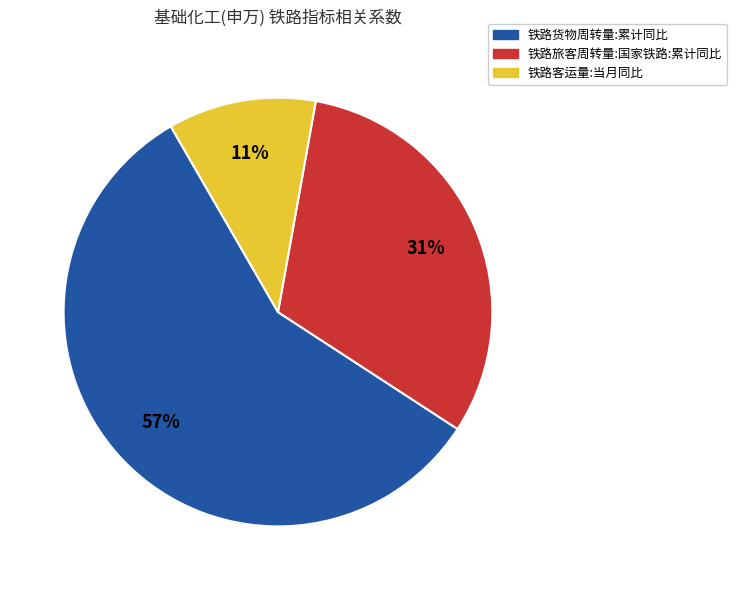

Count the number of slices in the pie.

3